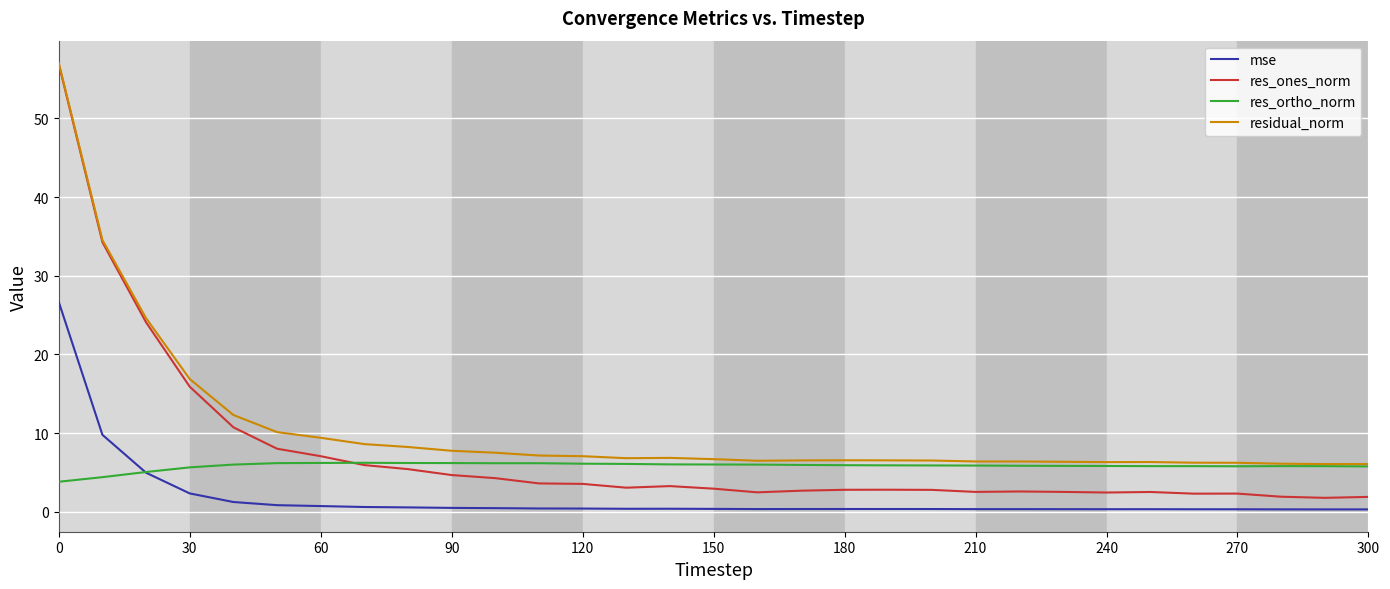

What is the difference between the maximum and minimum values in the res_ortho_norm series?

2.4